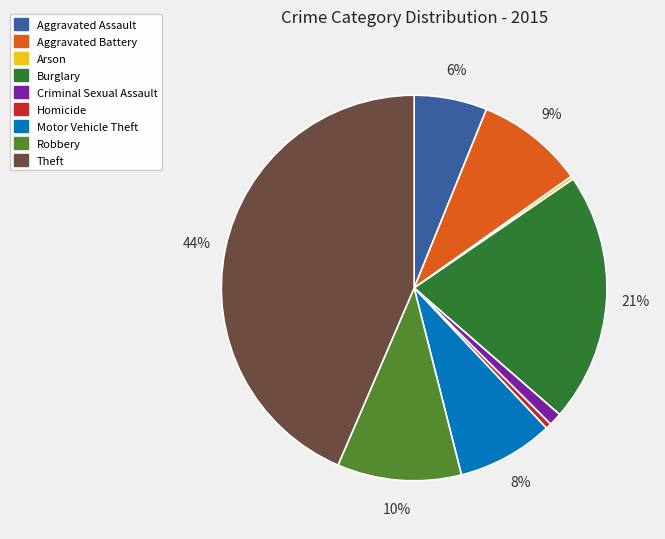

Which slice is the largest?

Theft